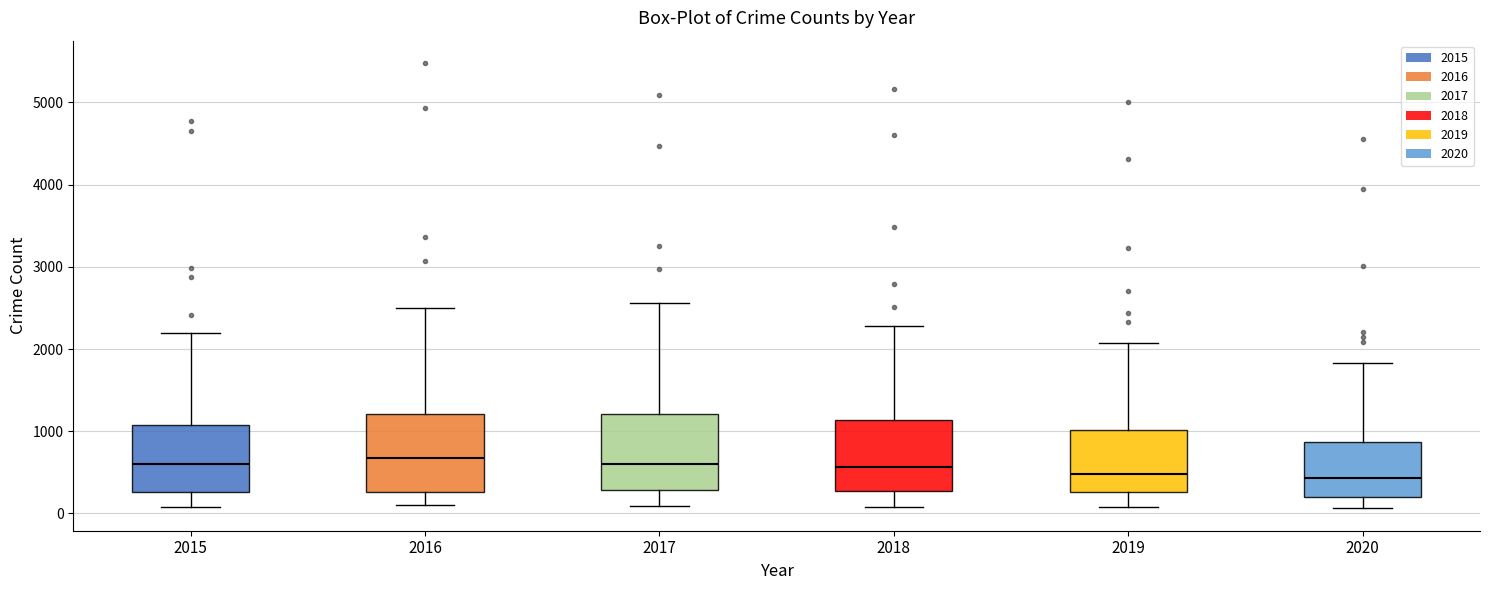

Reading left to right, read every box against the y-axis: the position of its median line, the range the box covers, and the ends of its whiskers. The values are not printed on the chart, so give them approximately, as read against the axis.

2015: median 600, box 300 to 1100, whiskers 100 to 2200
2016: median 700, box 300 to 1200, whiskers 100 to 2500
2017: median 600, box 300 to 1200, whiskers 100 to 2600
2018: median 600, box 300 to 1100, whiskers 100 to 2300
2019: median 500, box 300 to 1000, whiskers 100 to 2100
2020: median 400, box 200 to 900, whiskers 100 to 1800